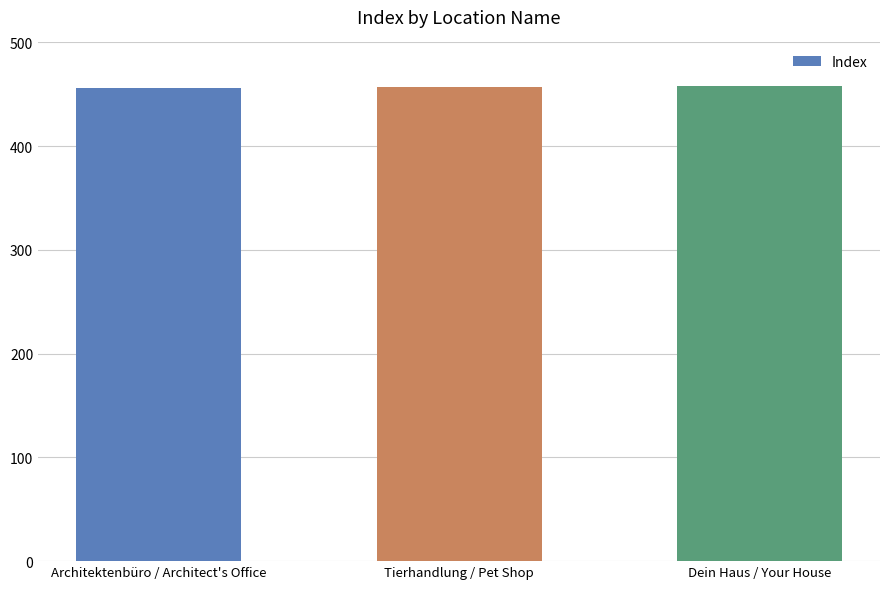

What position from the left is Architektenbüro / Architect's Office?

1